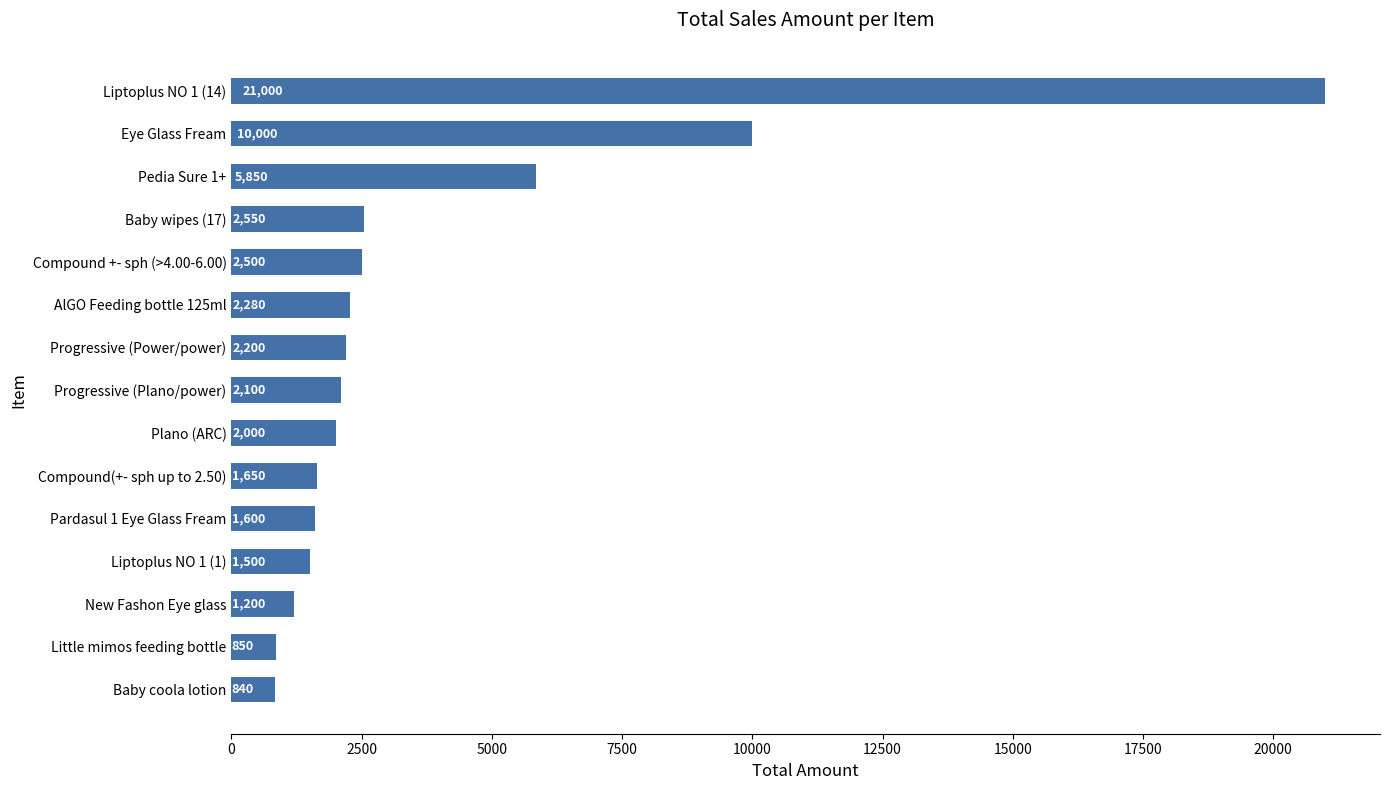

How many values are below 2100?

7